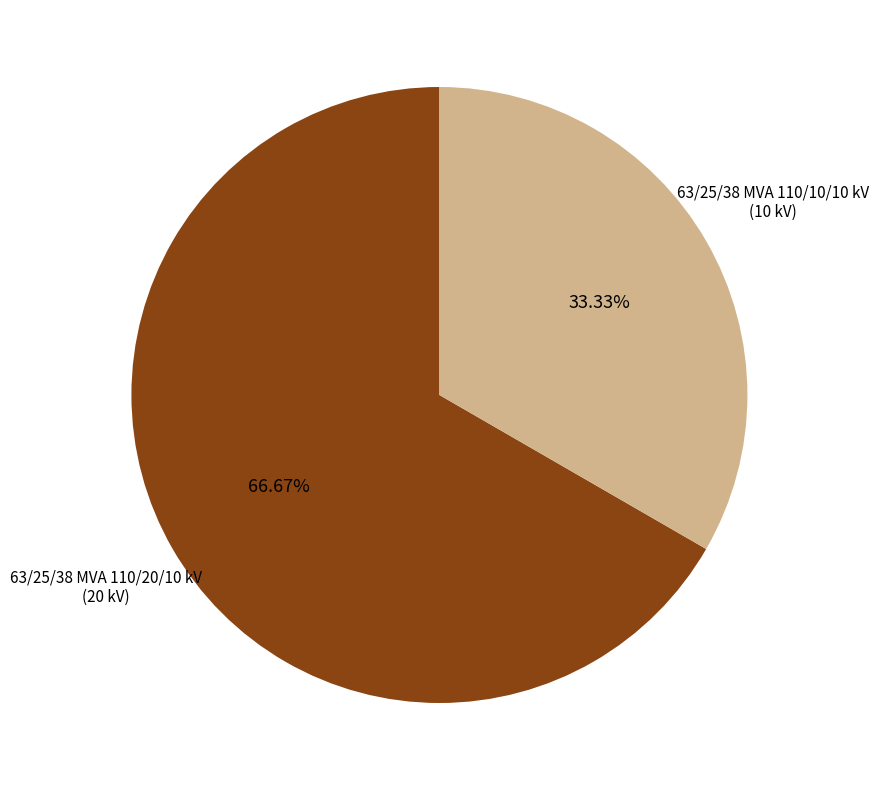

Count the number of slices in the pie.

2